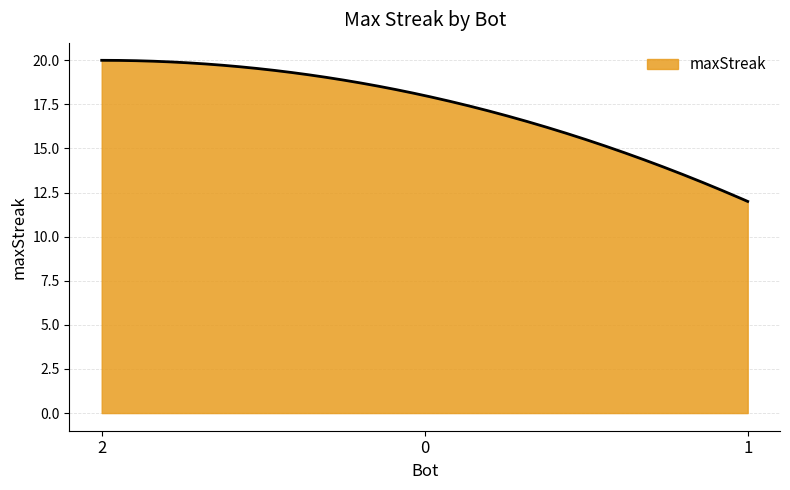

What is the minimum value shown in the chart?

12.0